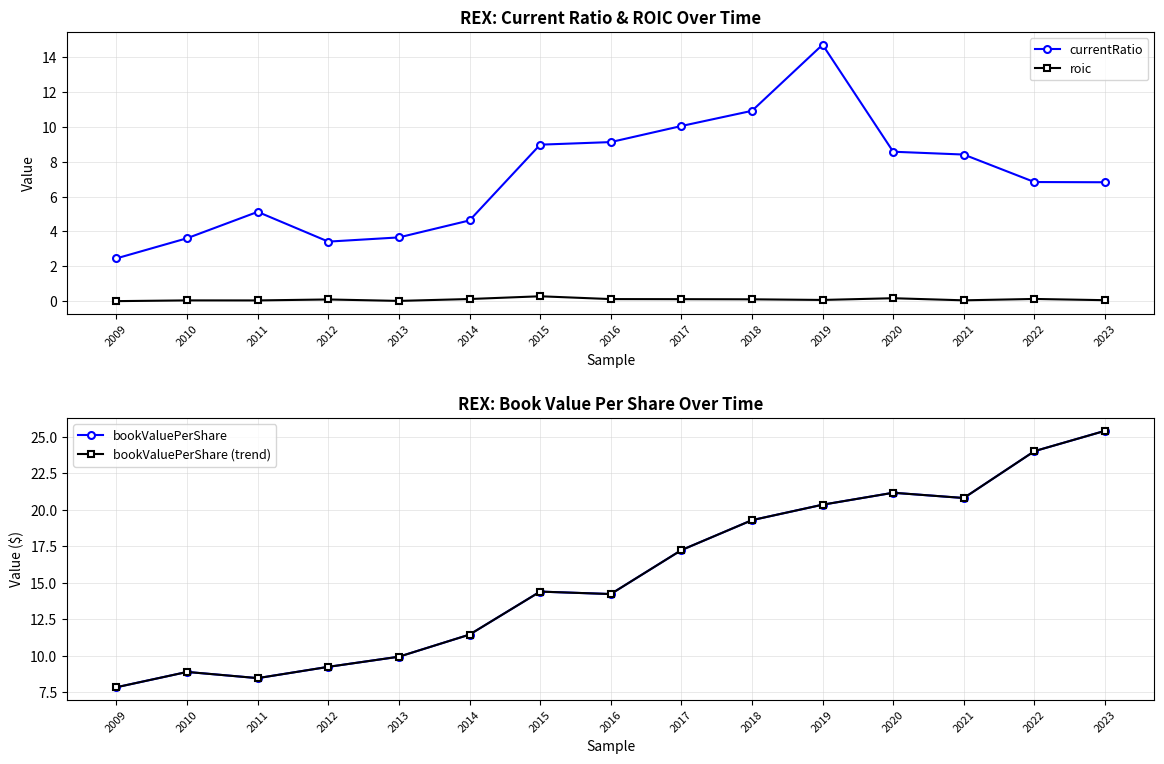

How many series are shown in this chart?

4